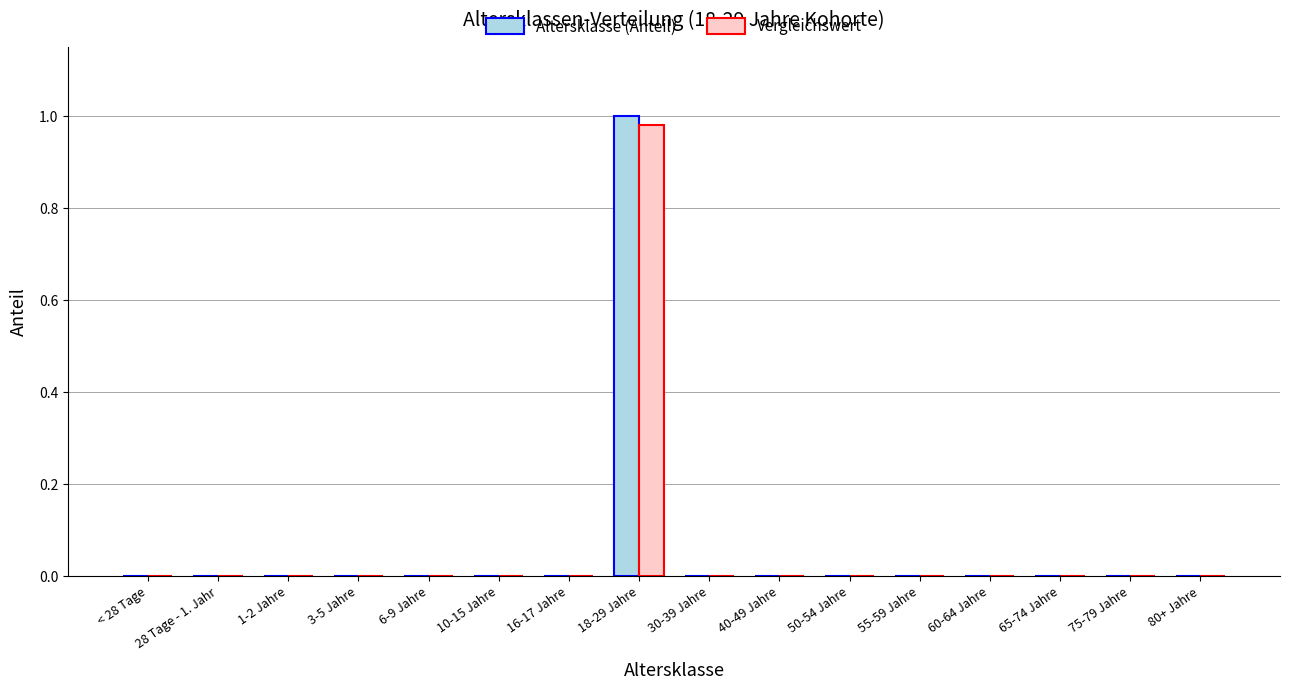

Is it true that Altersklasse (Anteil) equals 0.6 at 18-29 Jahre?

False